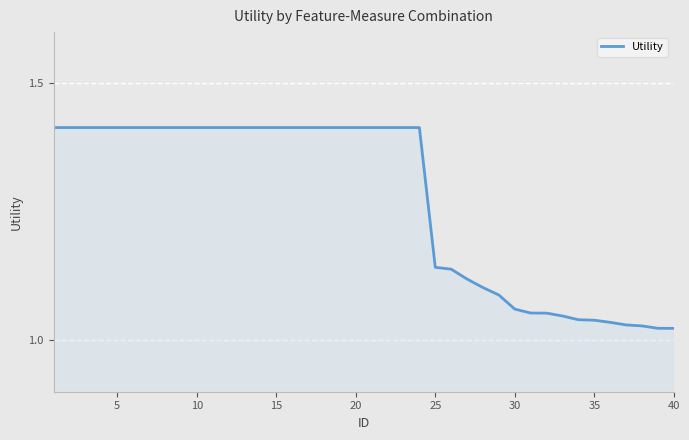

What is the difference between the maximum and minimum values?

0.4